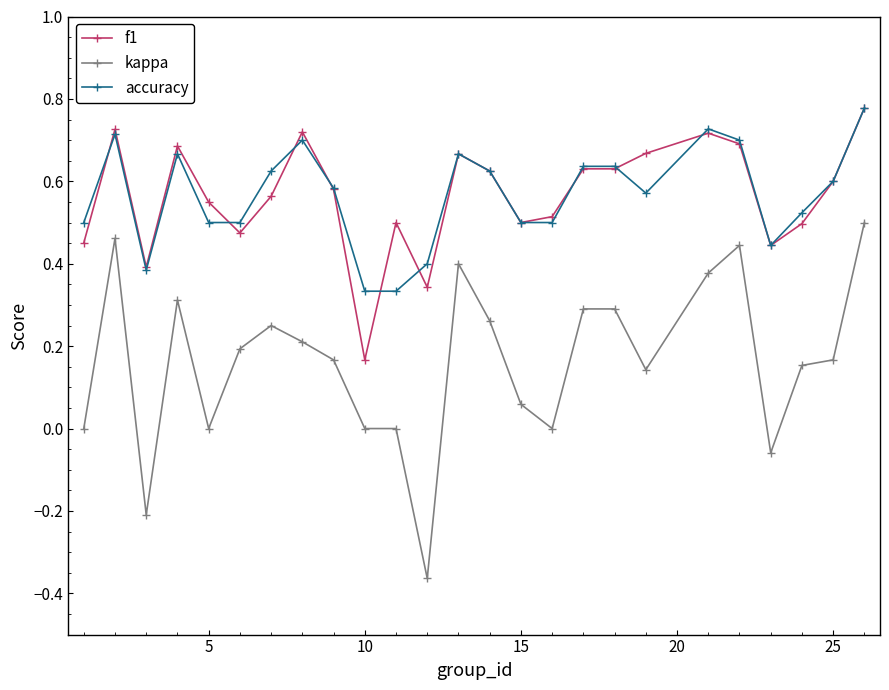

True or false: accuracy has more than 2 interior local peaks.

True